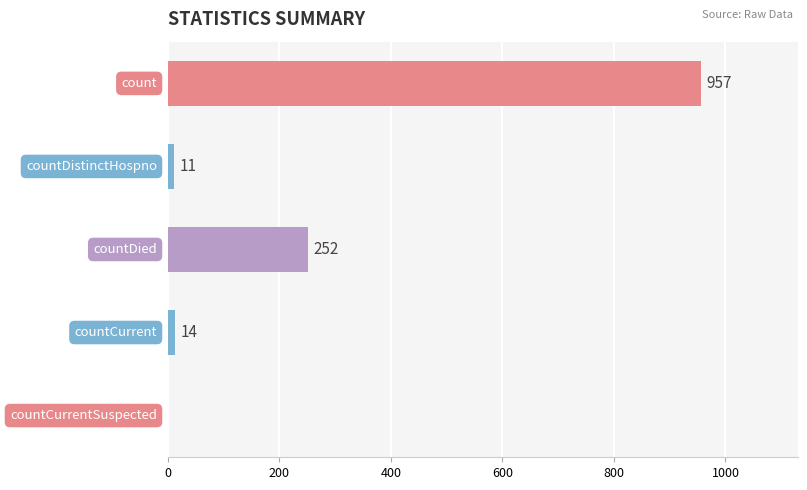

What is the sum of all values?

1234